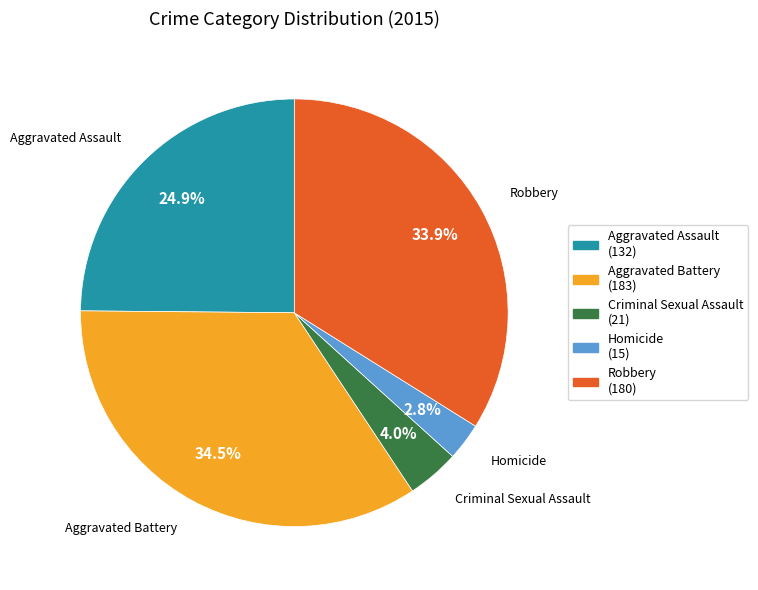

To the nearest percent, what is the combined percentage of Robbery and Criminal Sexual Assault?

38%